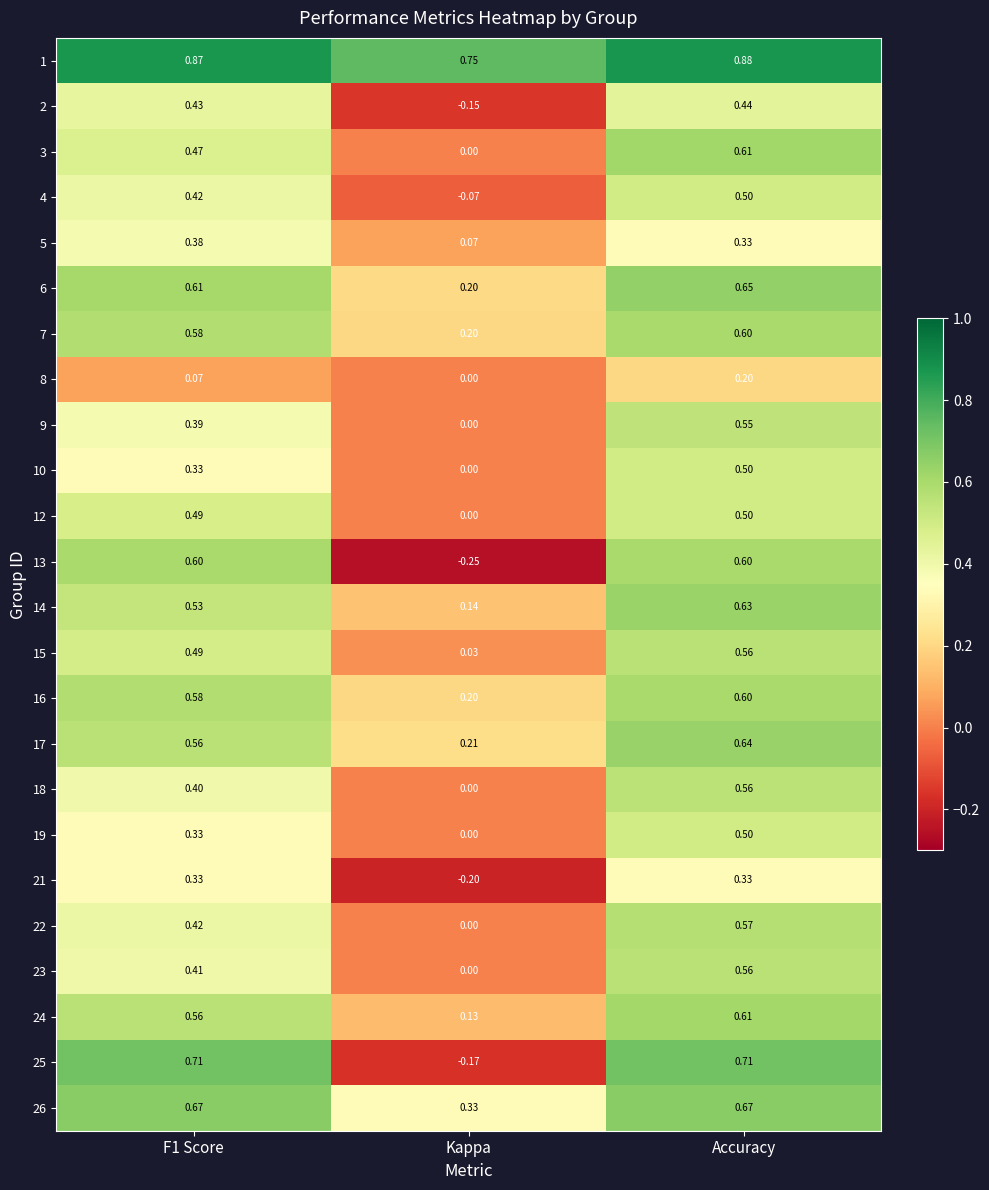

At which label is 10 closest to 0?

Kappa